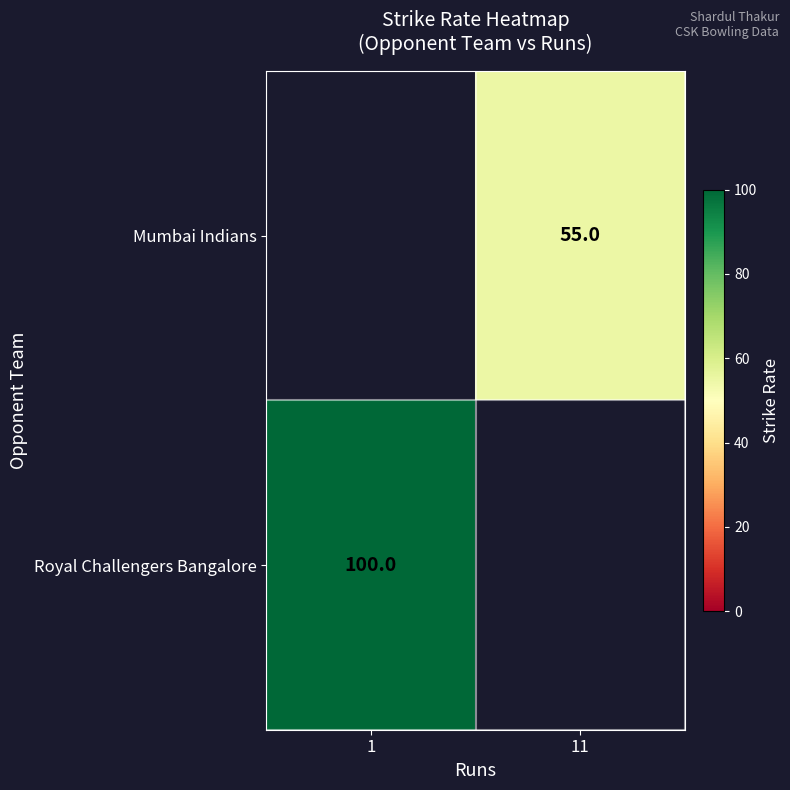

Is the value of Royal Challengers Bangalore at 1 greater than the value of Mumbai Indians at 11?

Yes